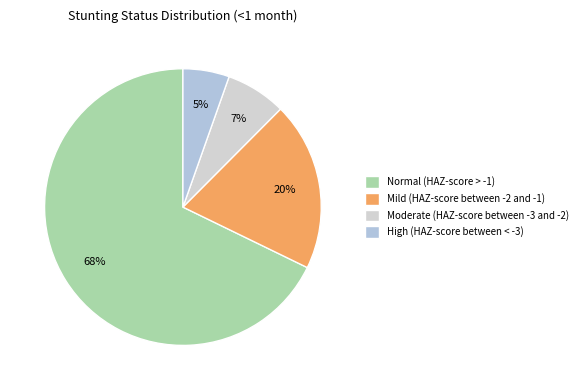

Is Normal (HAZ-score > -1) the majority of the pie?

Yes